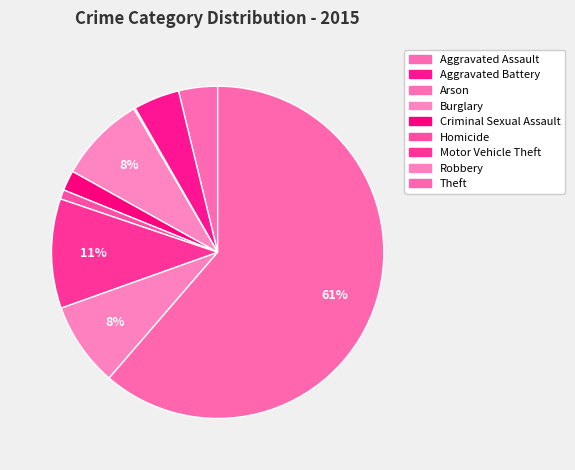

What percentage is the Aggravated Battery slice, to the nearest percent?

4%